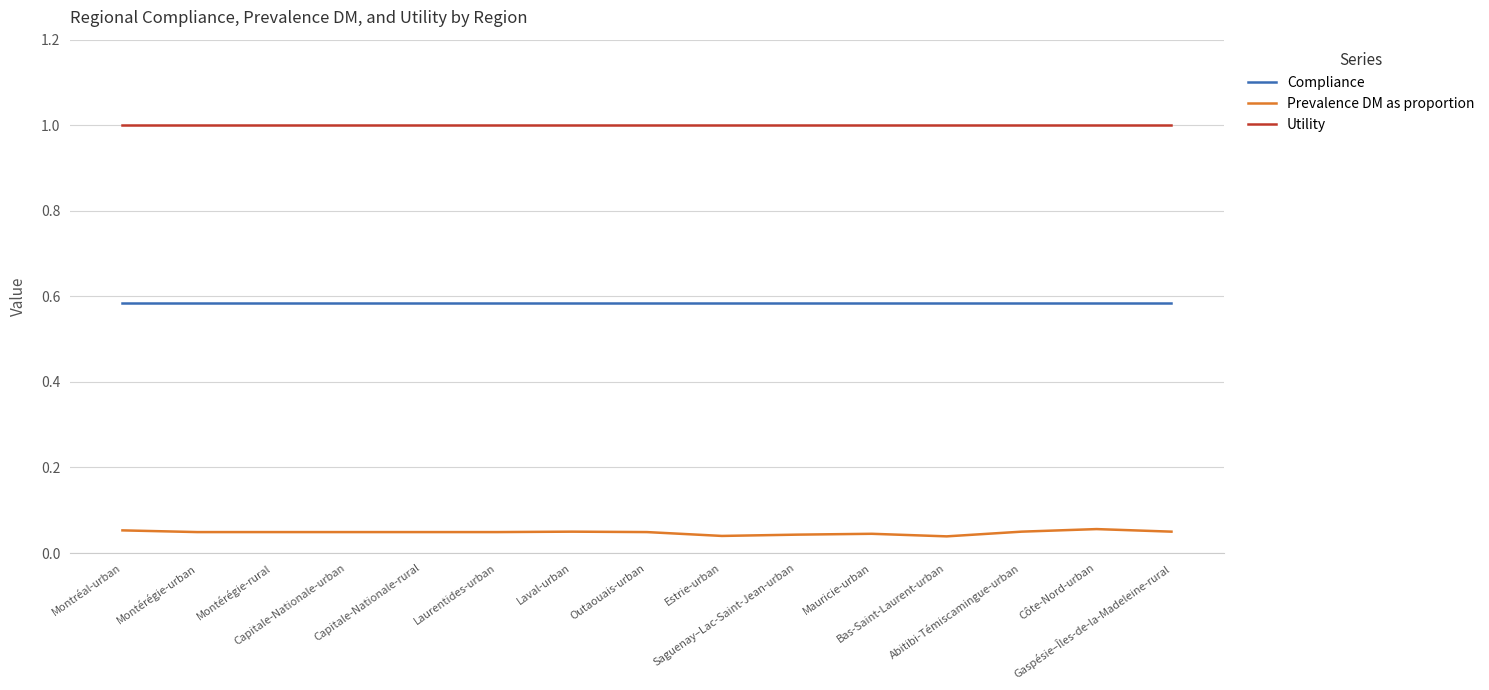

The Compliance series shows 0.9 at Montréal-urban. True or false?

False